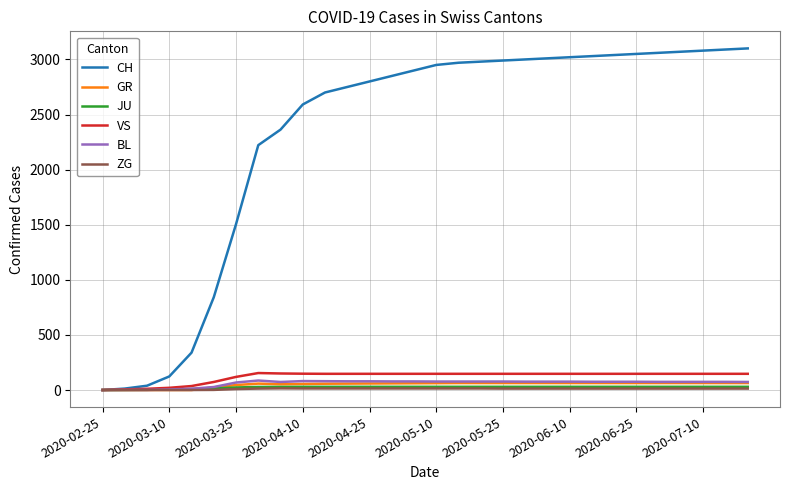

What are all the series names shown in the legend?

CH, GR, JU, VS, BL, ZG